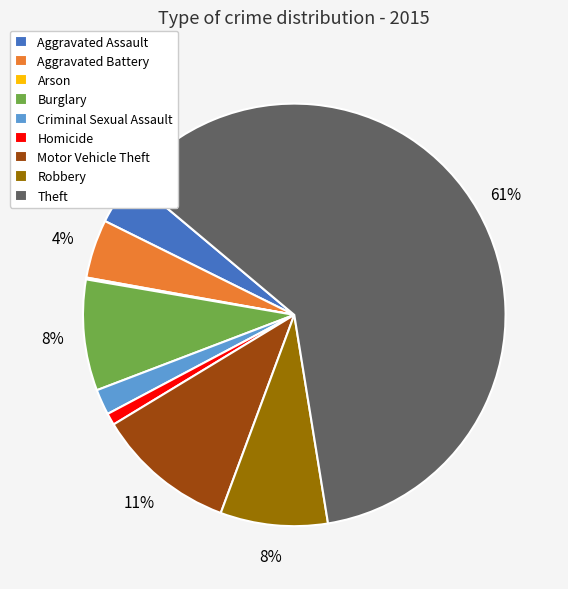

Which category has the biggest portion of the pie?

Theft